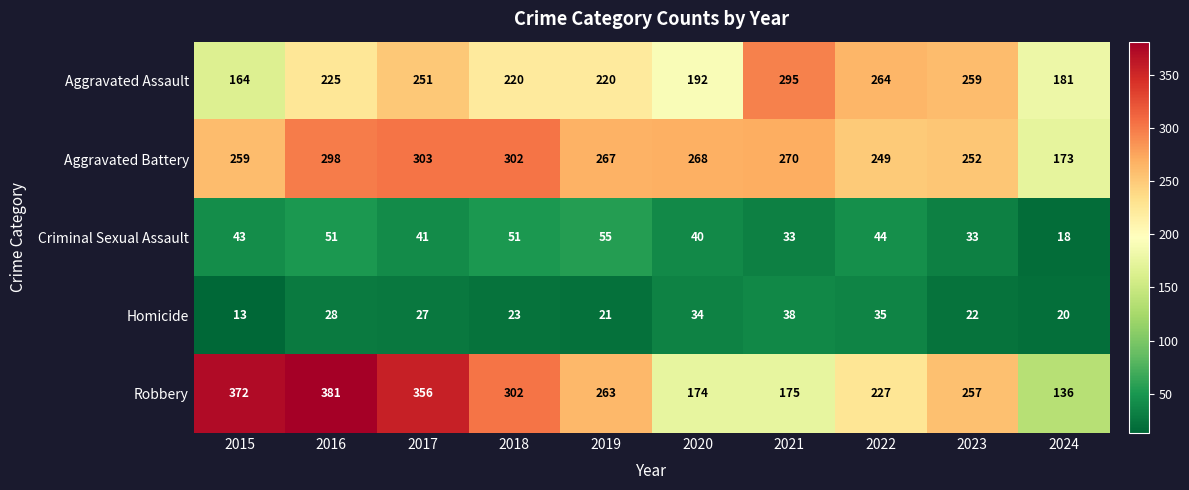

What is the difference between the highest and lowest values at 2020?

234